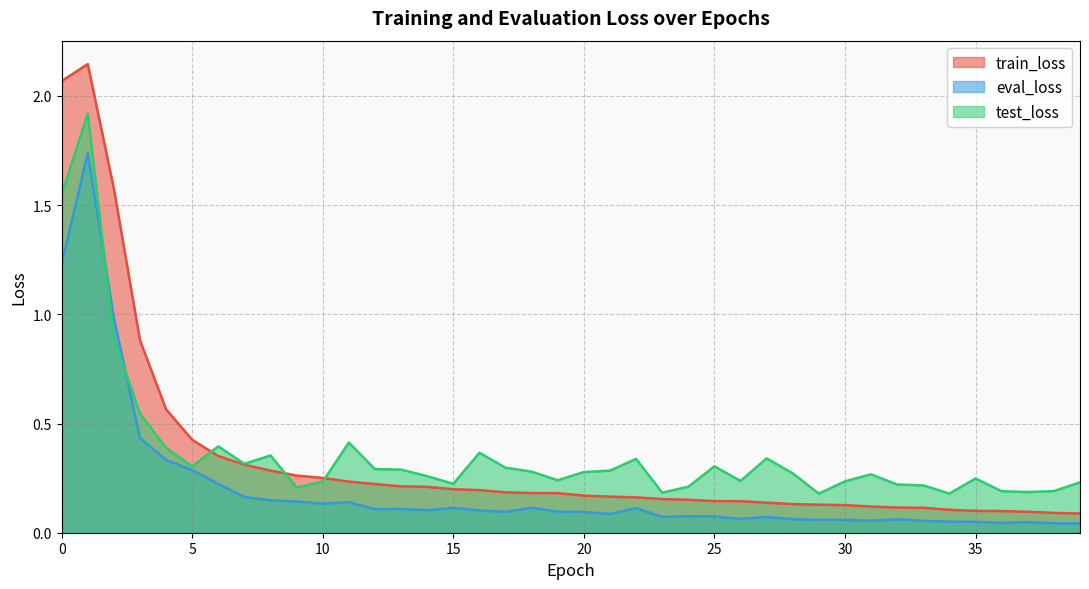

At which category does the chart reach its minimum across all series?

39